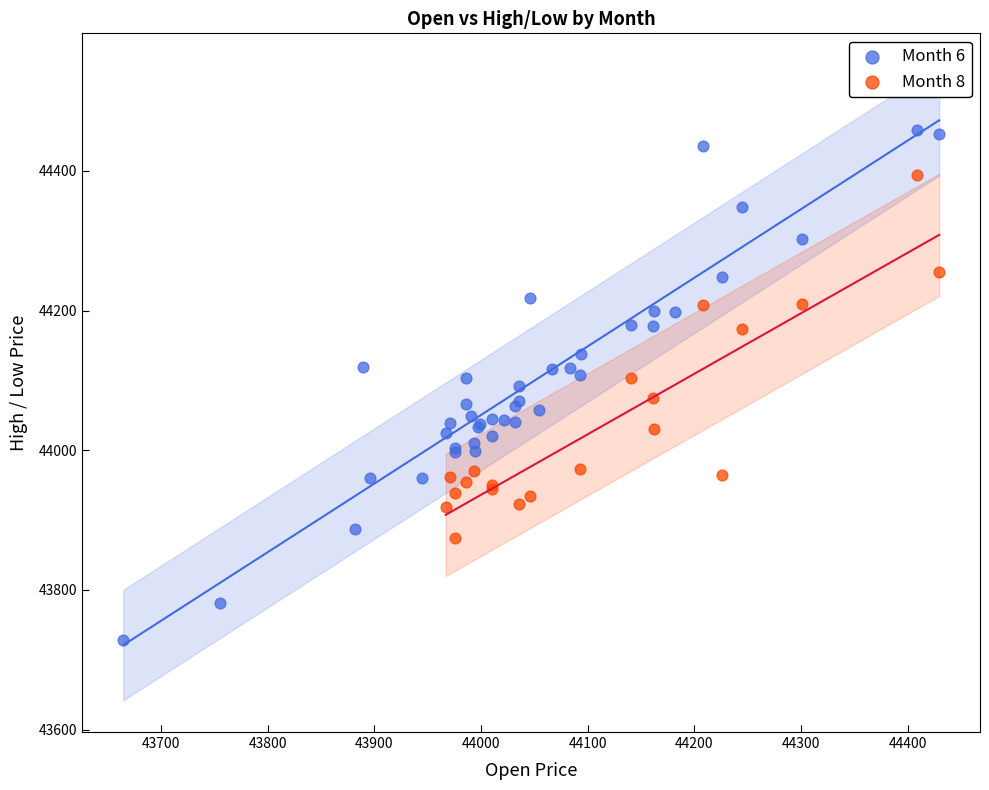

Which series reaches the maximum Y coordinate?

Month 6